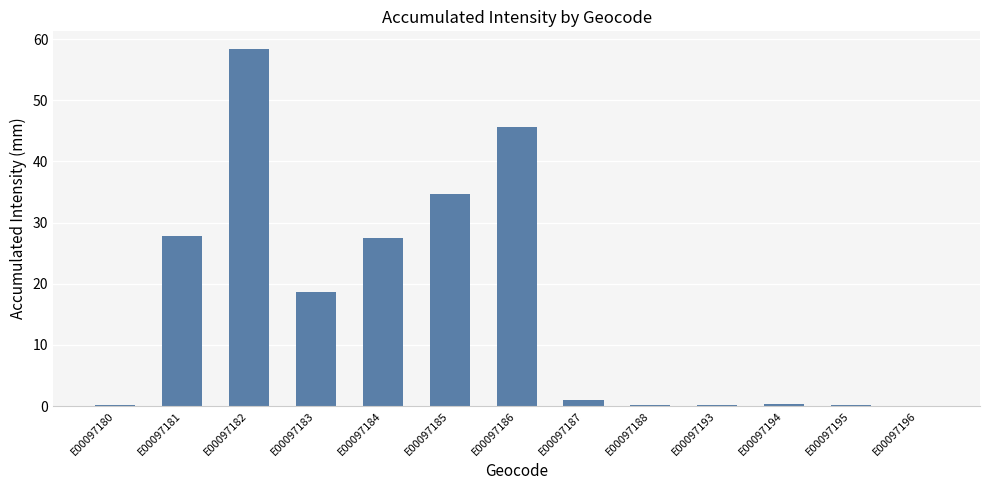

The value at E00097181 is 27.7. True or false?

True